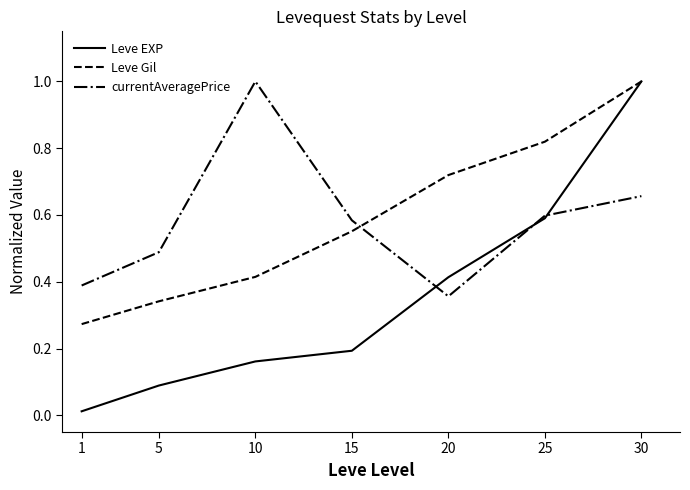

Is it true that currentAveragePrice equals 0.5 at 5?

True